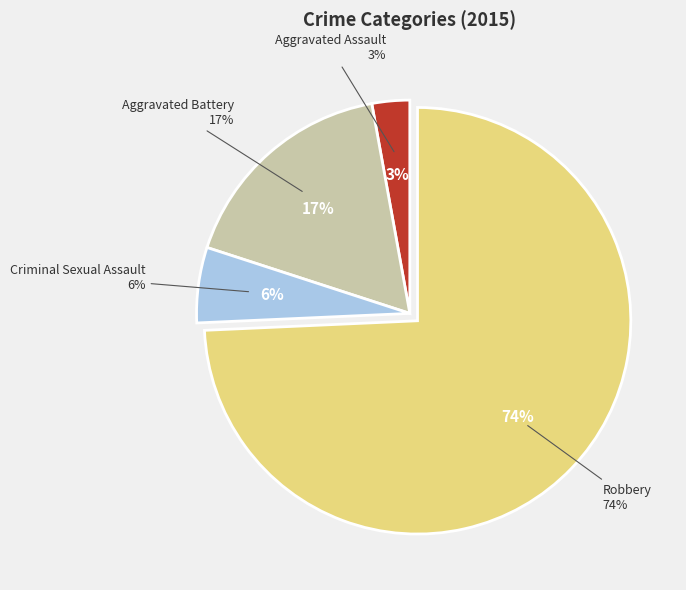

True or false: Aggravated Assault accounts for 3% of the total.

True